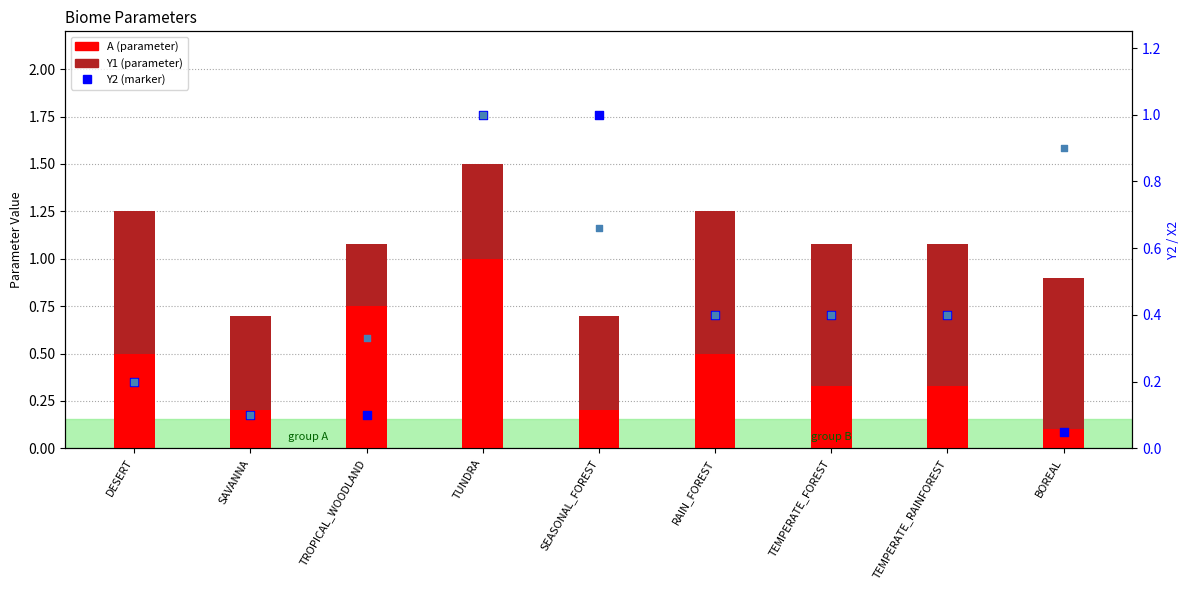

At which category is the sum across all series the highest?

TUNDRA